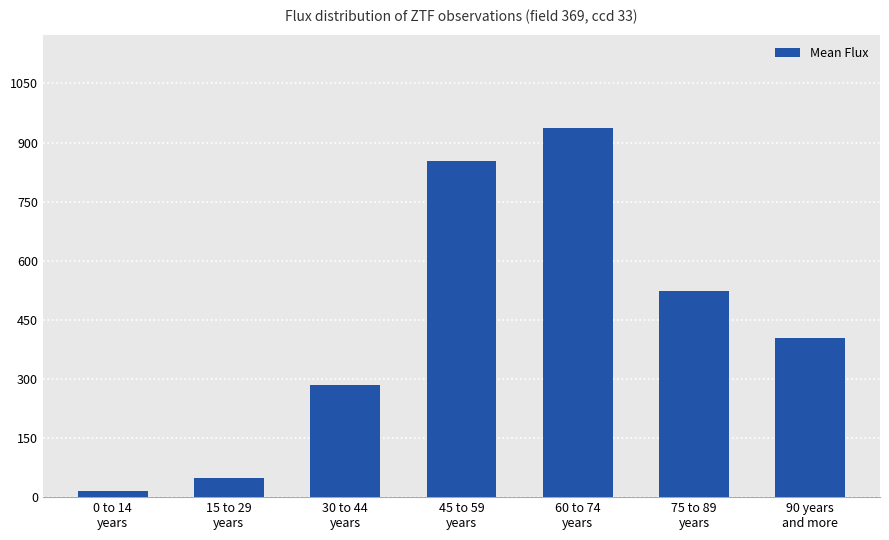

What is the average value?

438.5